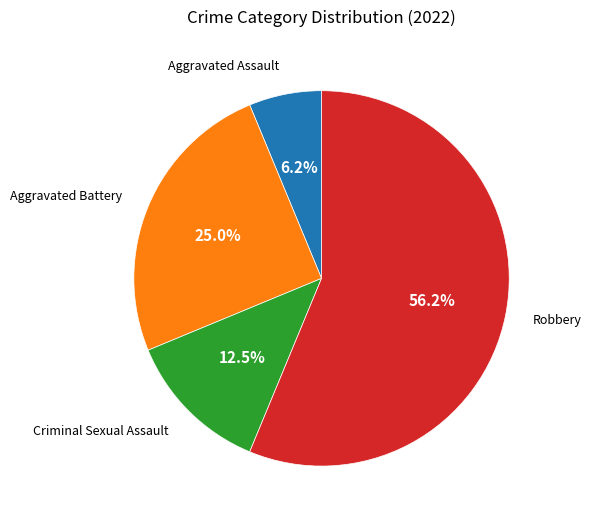

Does any single category account for the majority?

Yes